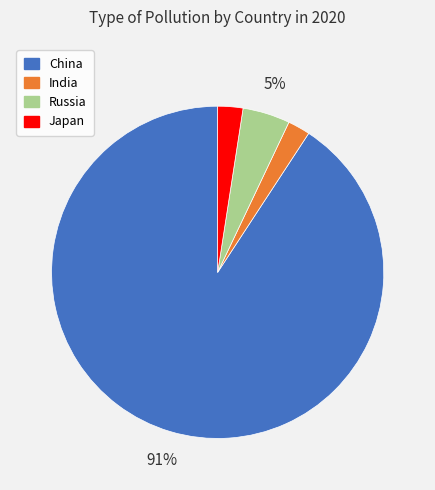

Which category has the biggest portion of the pie?

China